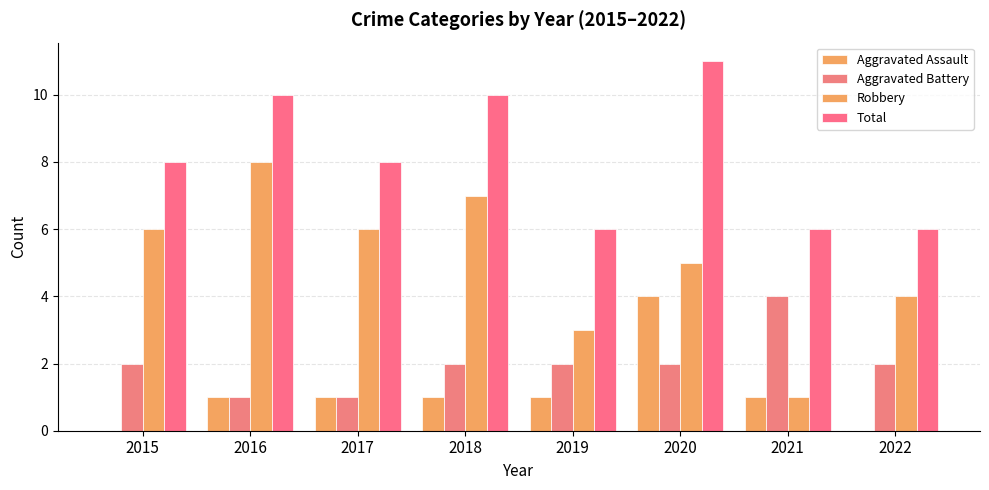

True or false: Aggravated Battery has a value of 1 at 2015.

False